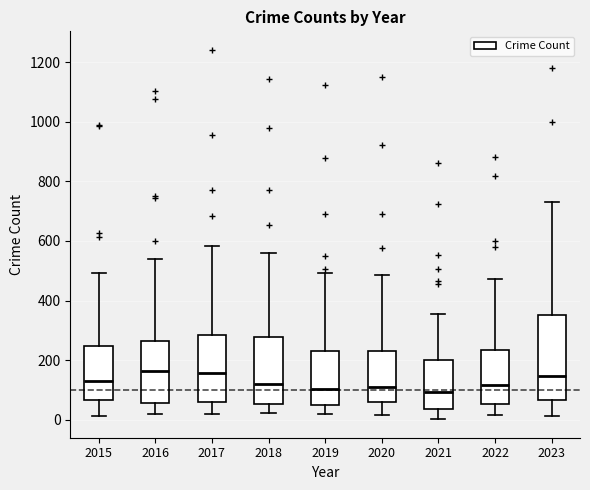

Reading left to right, transcribe this box plot: for each box, give where its median line is, the range the box spans, and where its two whiskers end, as read against the y-axis. The values are not printed on the chart, so give them approximately, as read against the axis.

2015: median 120, box 60 to 240, whiskers 20 to 500
2016: median 160, box 60 to 260, whiskers 20 to 540
2017: median 160, box 60 to 280, whiskers 20 to 580
2018: median 120, box 60 to 280, whiskers 20 to 560
2019: median 100, box 60 to 240, whiskers 20 to 500
2020: median 100, box 60 to 240, whiskers 20 to 480
2021: median 100, box 40 to 200, whiskers 0 to 360
2022: median 120, box 60 to 240, whiskers 20 to 480
2023: median 140, box 60 to 360, whiskers 20 to 720